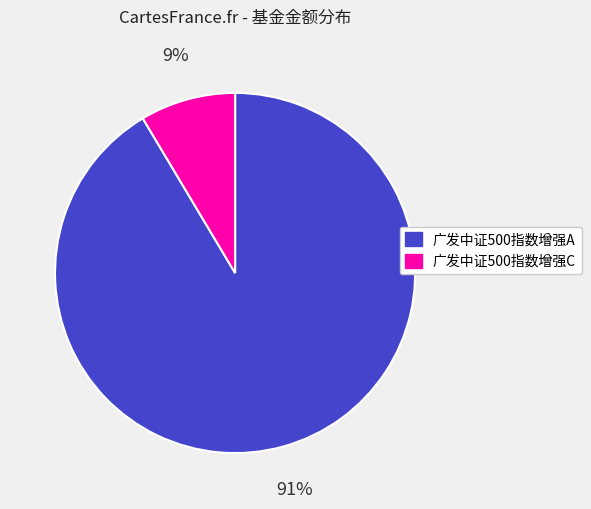

Is it true that 广发中证500指数增强C is 22% of the pie?

False